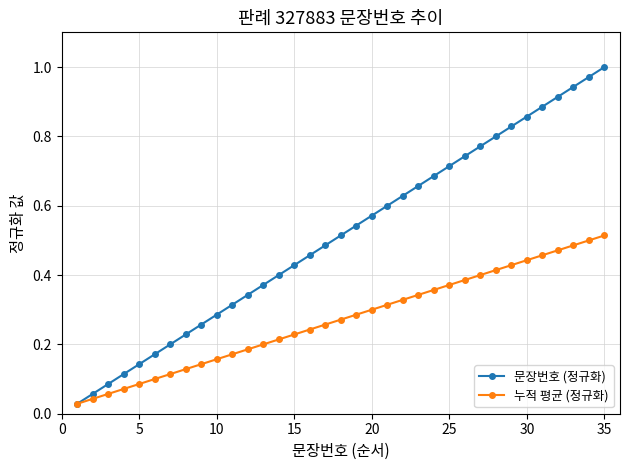

Which series has the largest total across all categories?

문장번호 (정규화)